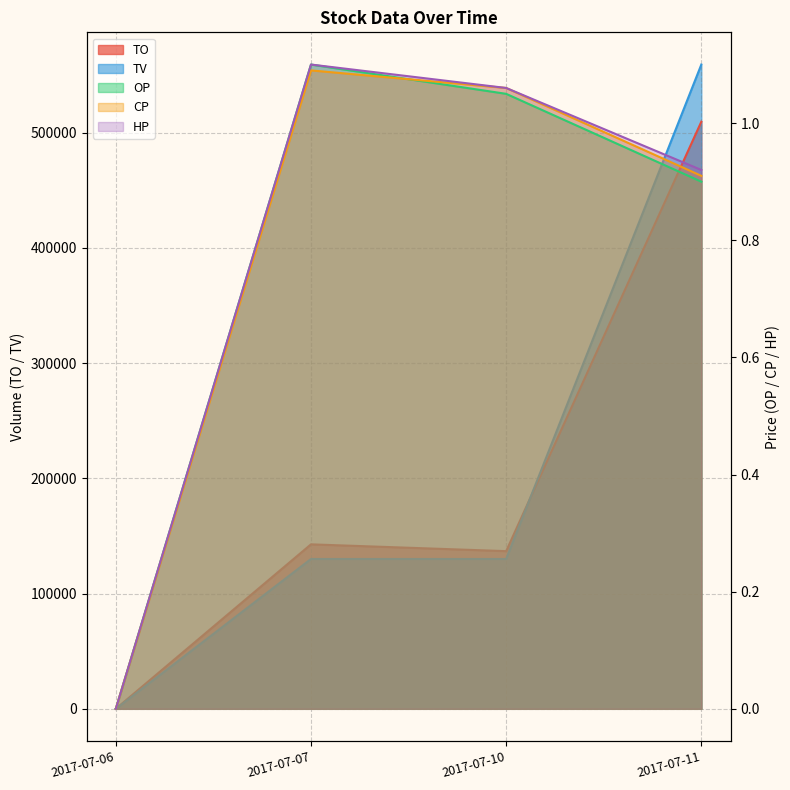

True or false: TO and HP cross at least once.

False